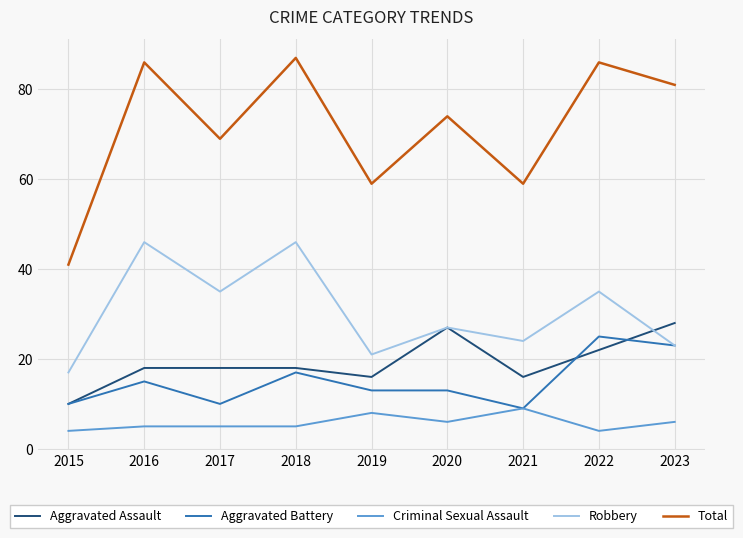

Reading right to left, list all the values displayed in this chart.

Aggravated Assault: 28	22	16	27	16	18	18	18	10
Aggravated Battery: 23	25	9	13	13	17	10	15	10
Criminal Sexual Assault: 6	4	9	6	8	5	5	5	4
Robbery: 23	35	24	27	21	46	35	46	17
Total: 81	86	59	74	59	87	69	86	41